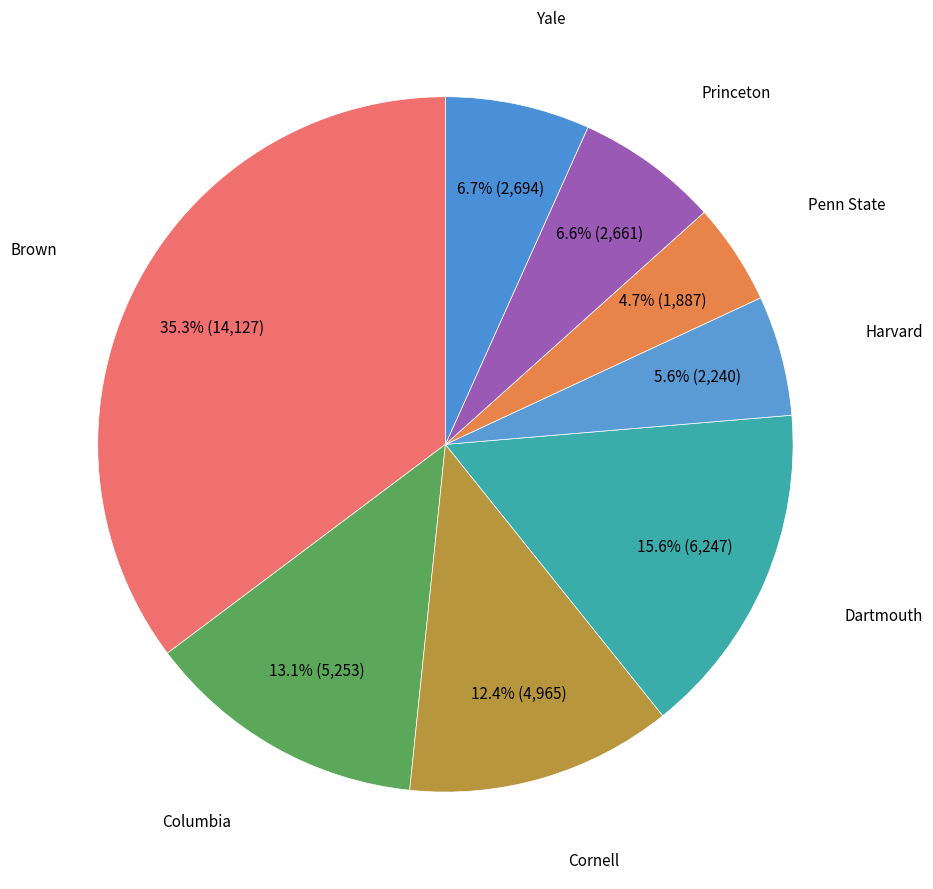

Which slice is the smallest?

Penn State